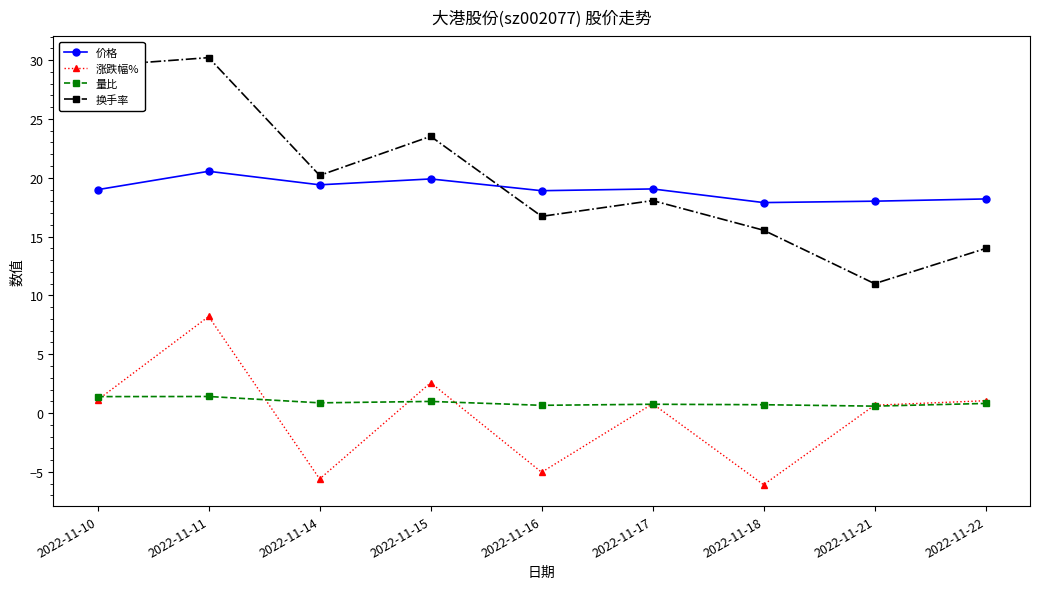

What are all the series names shown in the legend?

价格, 涨跌幅%, 量比, 换手率